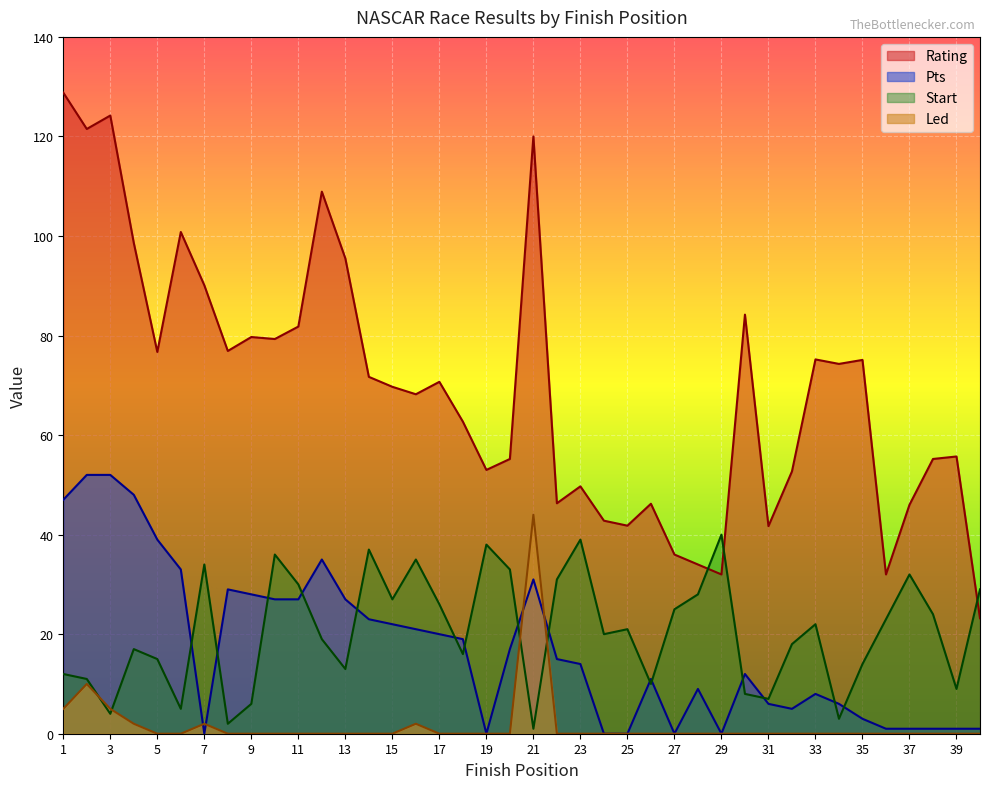

What is the difference between the second highest and minimum values in the Start series?

38.0